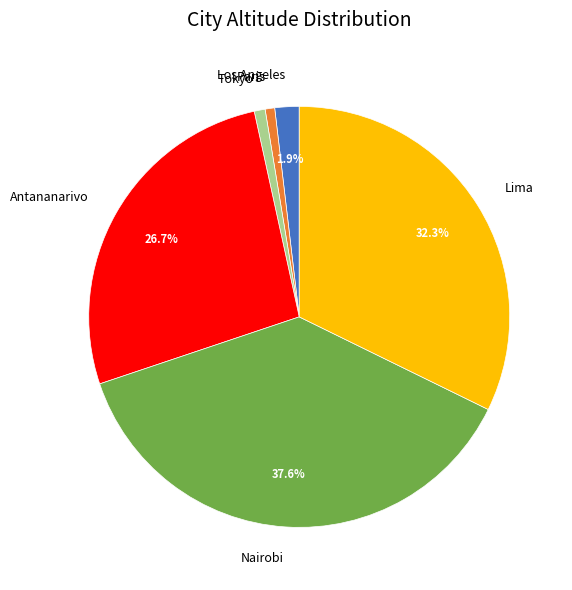

What is the ratio of the value at Tokyo to the value at Los Angeles?

0.4